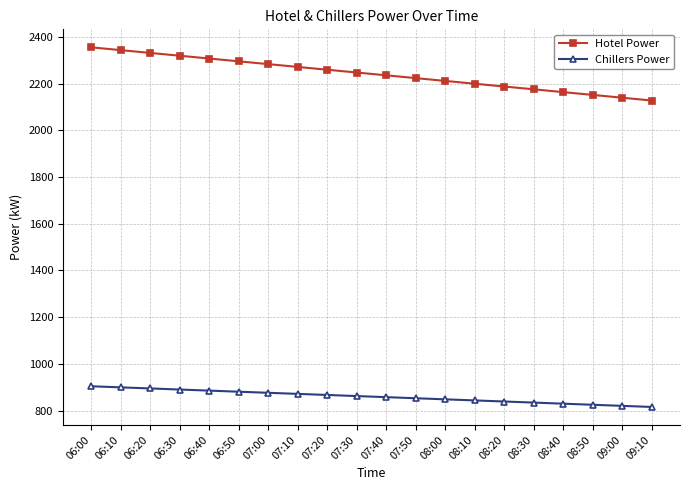

What is the difference between the highest and lowest values at 06:10?

1444.7